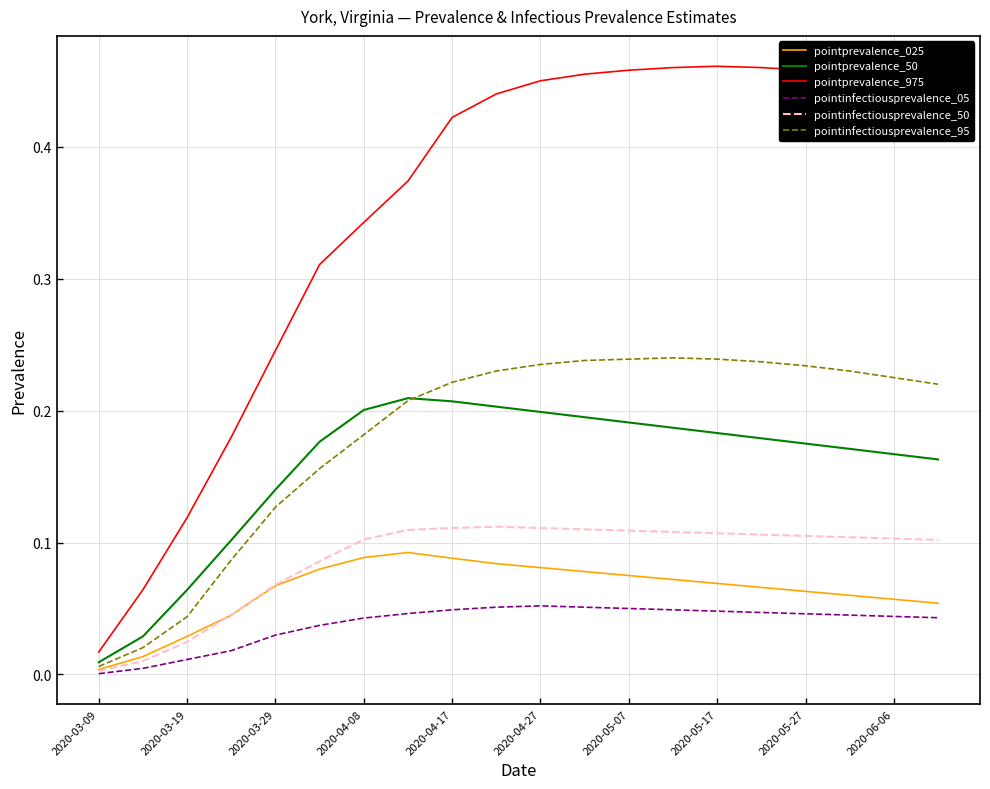

How many lines are shown in the chart?

6